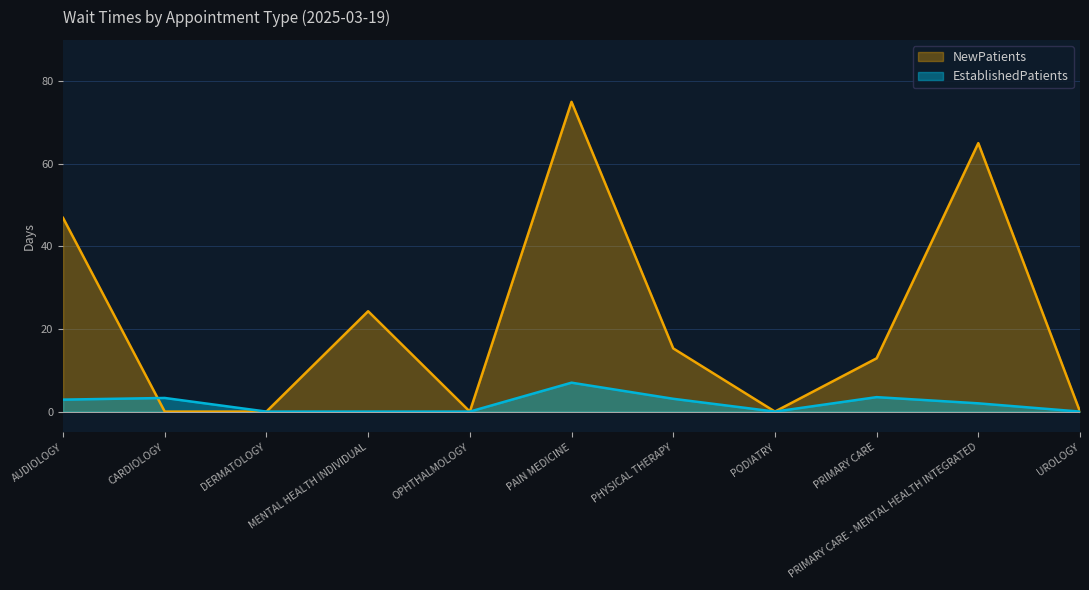

Reading right to left, extract all data points from this chart.

EstablishedPatients: UROLOGY=0.0	PRIMARY CARE - MENTAL HEALTH INTEGRATED=2.0	PRIMARY CARE=3.5	PODIATRY=0.0	PHYSICAL THERAPY=3.1	PAIN MEDICINE=7.0	OPHTHALMOLOGY=0.0	MENTAL HEALTH INDIVIDUAL=0.0	DERMATOLOGY=0.0	CARDIOLOGY=3.3	AUDIOLOGY=2.9
NewPatients: UROLOGY=0.0	PRIMARY CARE - MENTAL HEALTH INTEGRATED=65.0	PRIMARY CARE=12.9	PODIATRY=0.0	PHYSICAL THERAPY=15.3	PAIN MEDICINE=75.0	OPHTHALMOLOGY=0.0	MENTAL HEALTH INDIVIDUAL=24.3	DERMATOLOGY=0.0	CARDIOLOGY=0.0	AUDIOLOGY=46.9